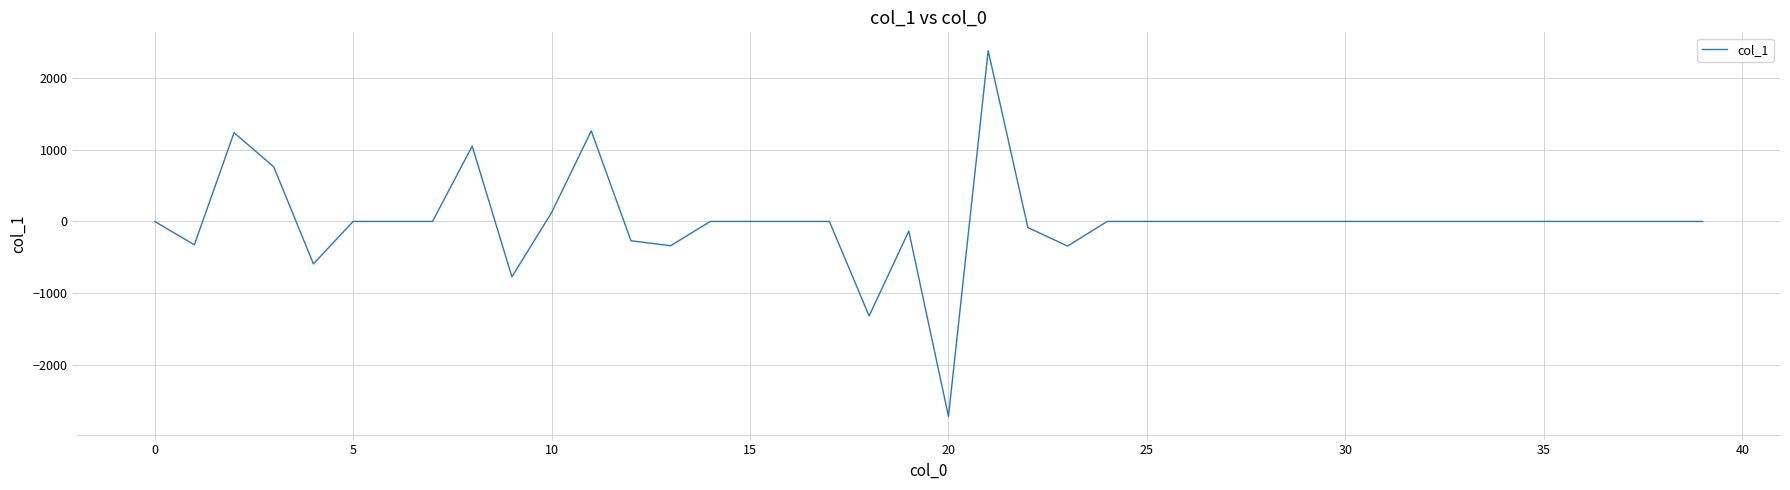

What is the maximum value shown in the chart?

2384.5